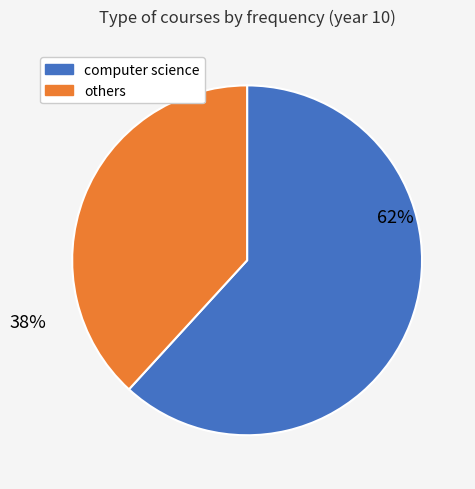

Is there a majority slice in this chart?

Yes